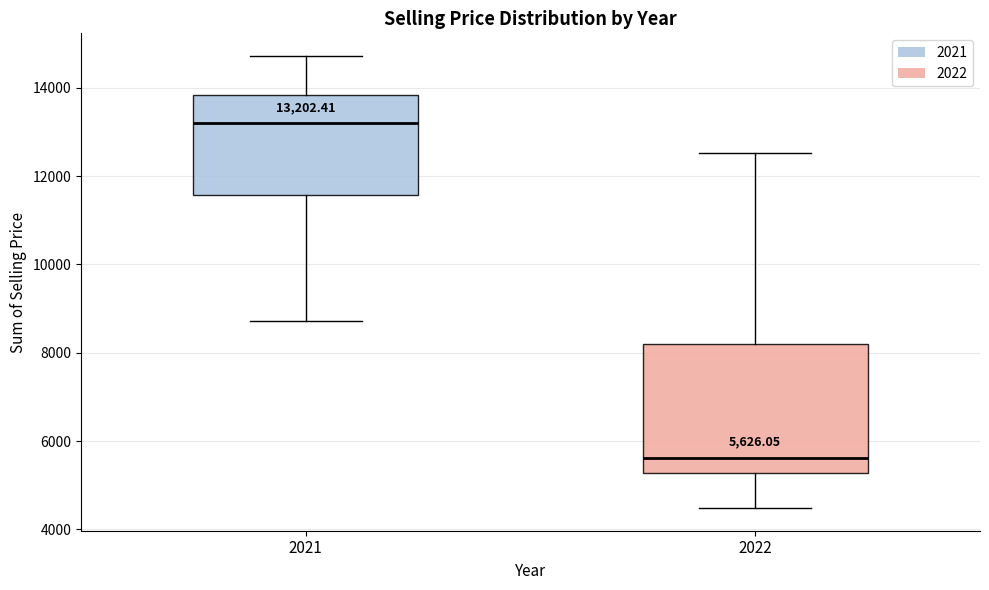

Which box is the tallest, from its lower edge to its upper edge?

2022